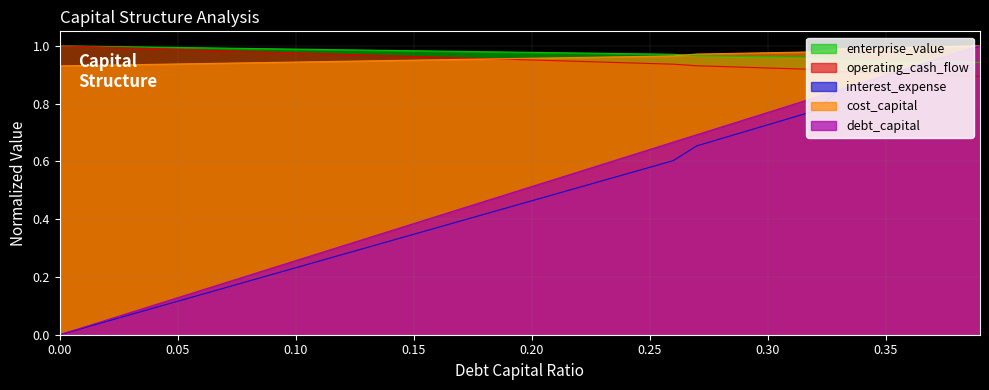

What are all the series names shown in the legend?

enterprise_value, operating_cash_flow, interest_expense, cost_capital, debt_capital